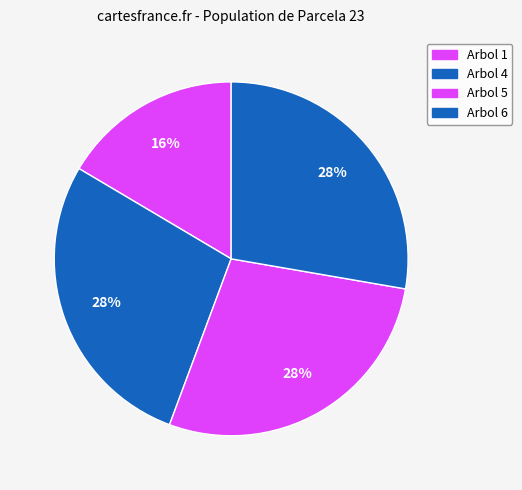

How many segments does this pie chart have?

4